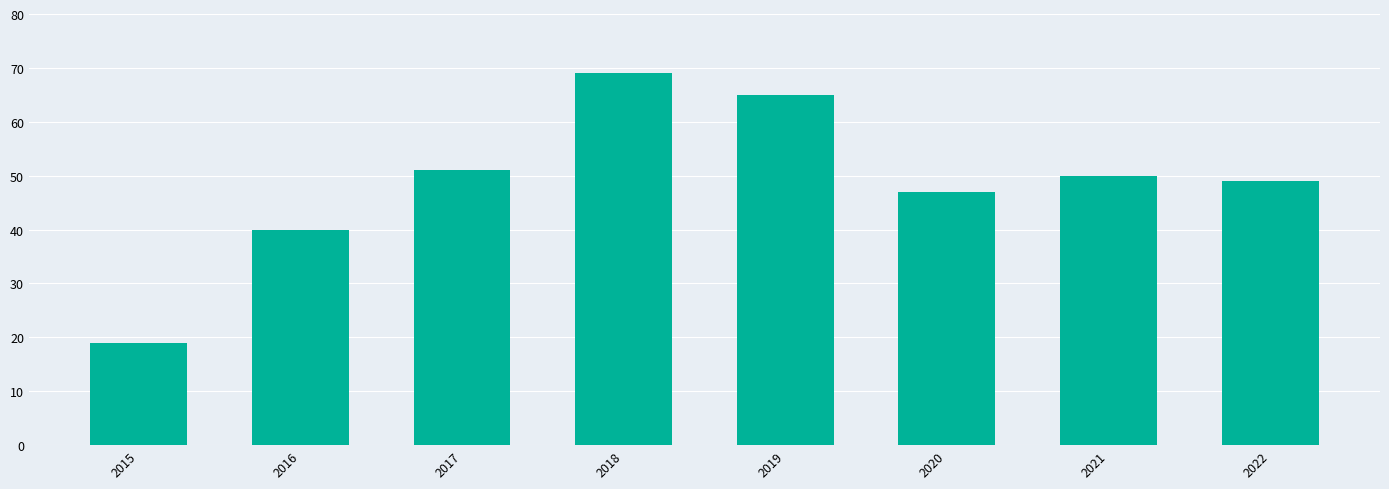

How many values are below 50?

4